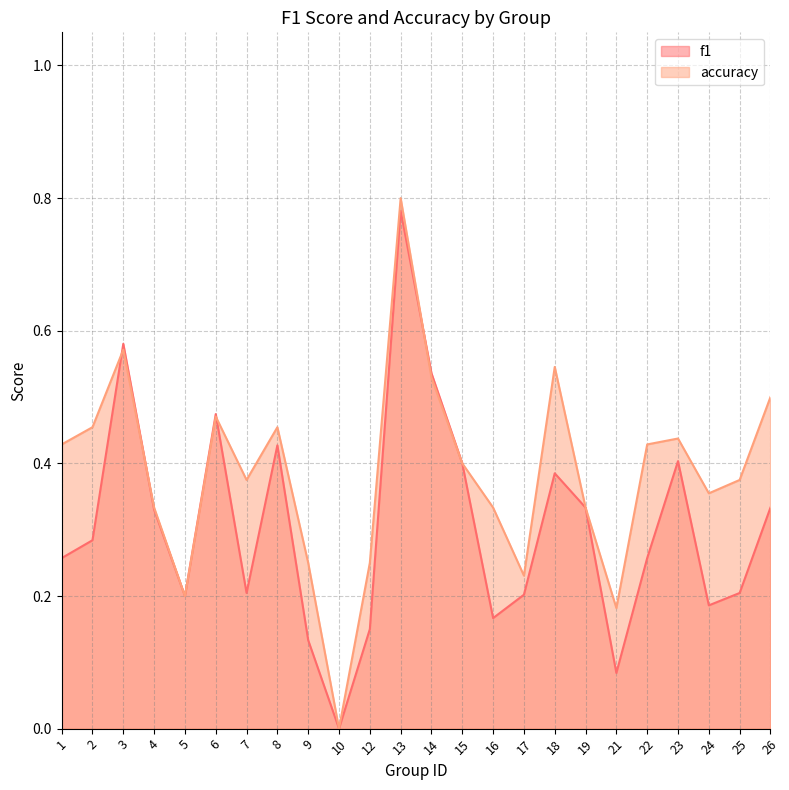

True or false: f1 and accuracy cross at least once.

True